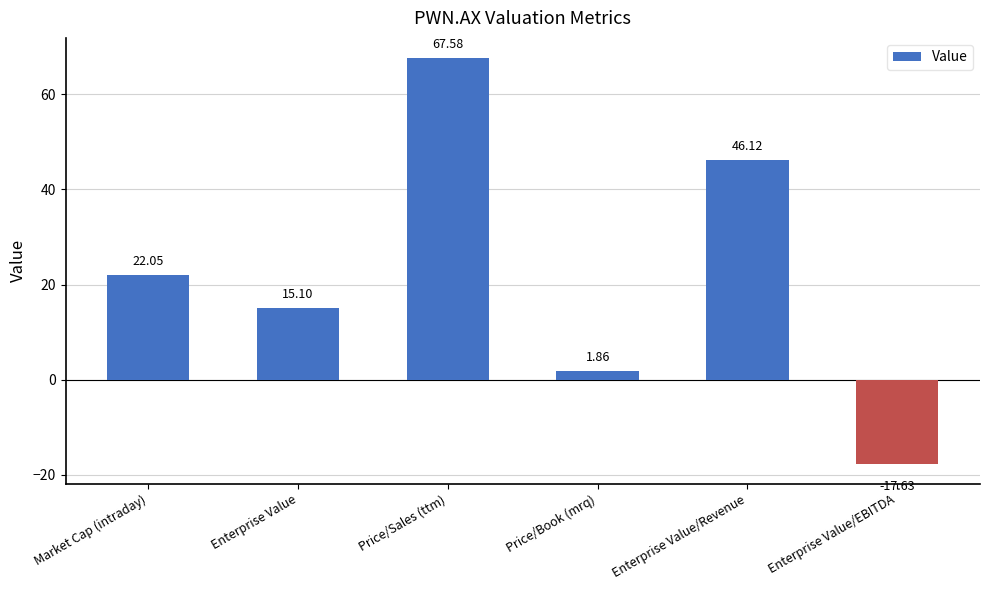

What is the ratio of the value at Price/Sales (ttm) to the value at Enterprise Value/Revenue?

1.5